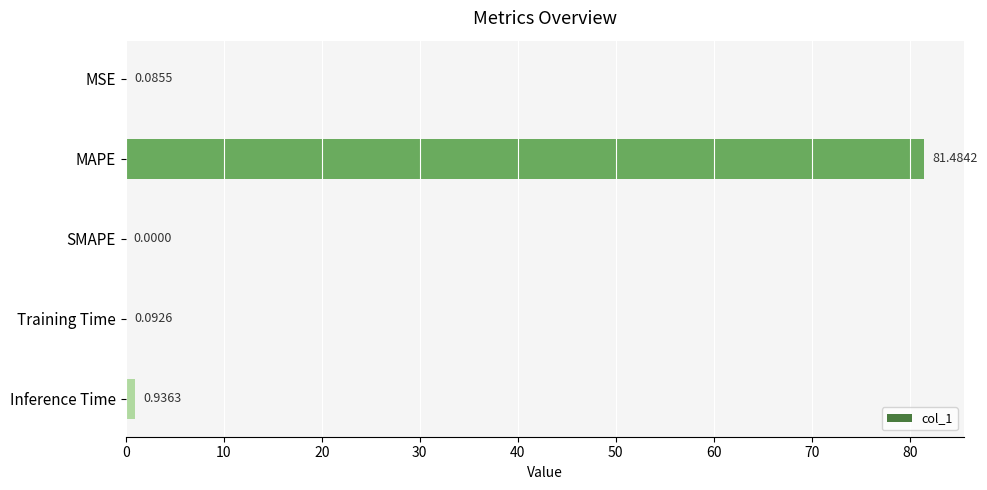

Which has a higher value, MAPE or SMAPE?

MAPE